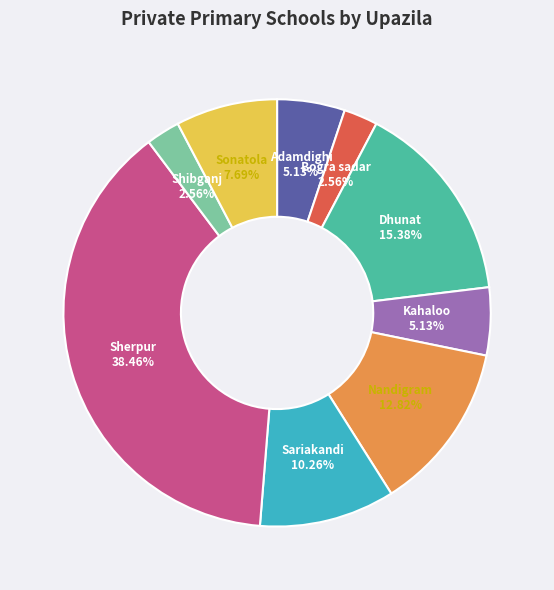

Does any single category account for the majority?

No